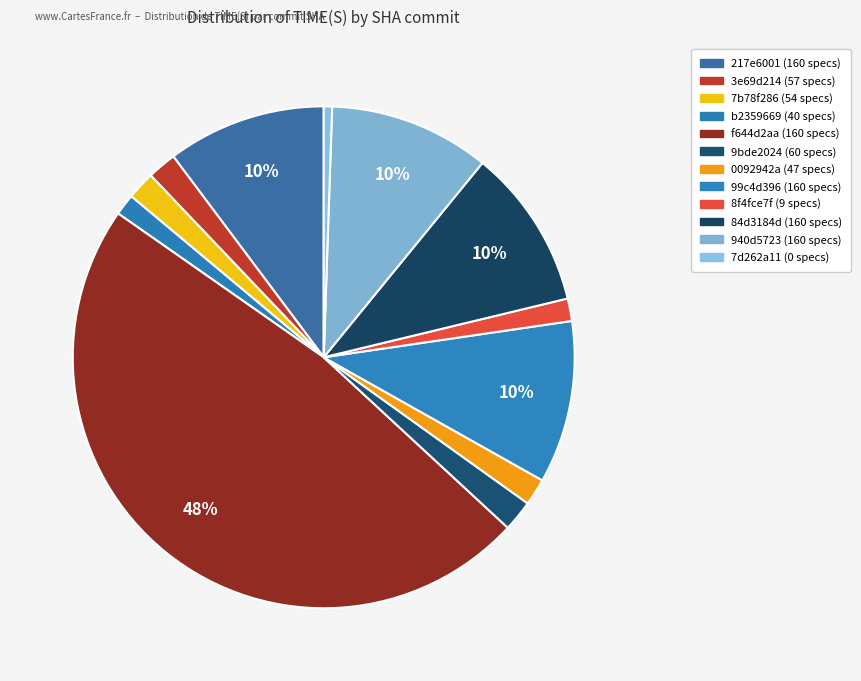

To the nearest percent, what is the combined percentage of 7b78f286 (54 specs) and 84d3184d (160 specs)?

12%